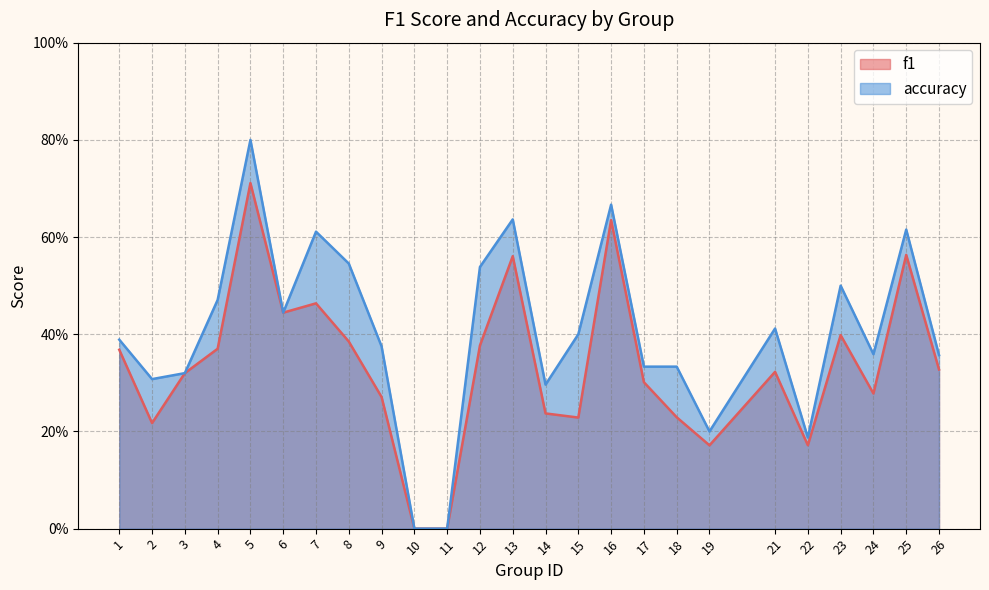

List the series in order of their peak value, lowest first.

f1, accuracy